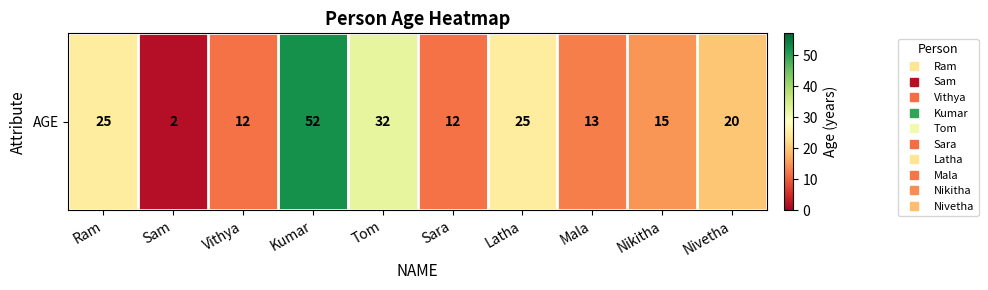

Approximately how many times larger is the value at Tom compared to Vithya?

2.7